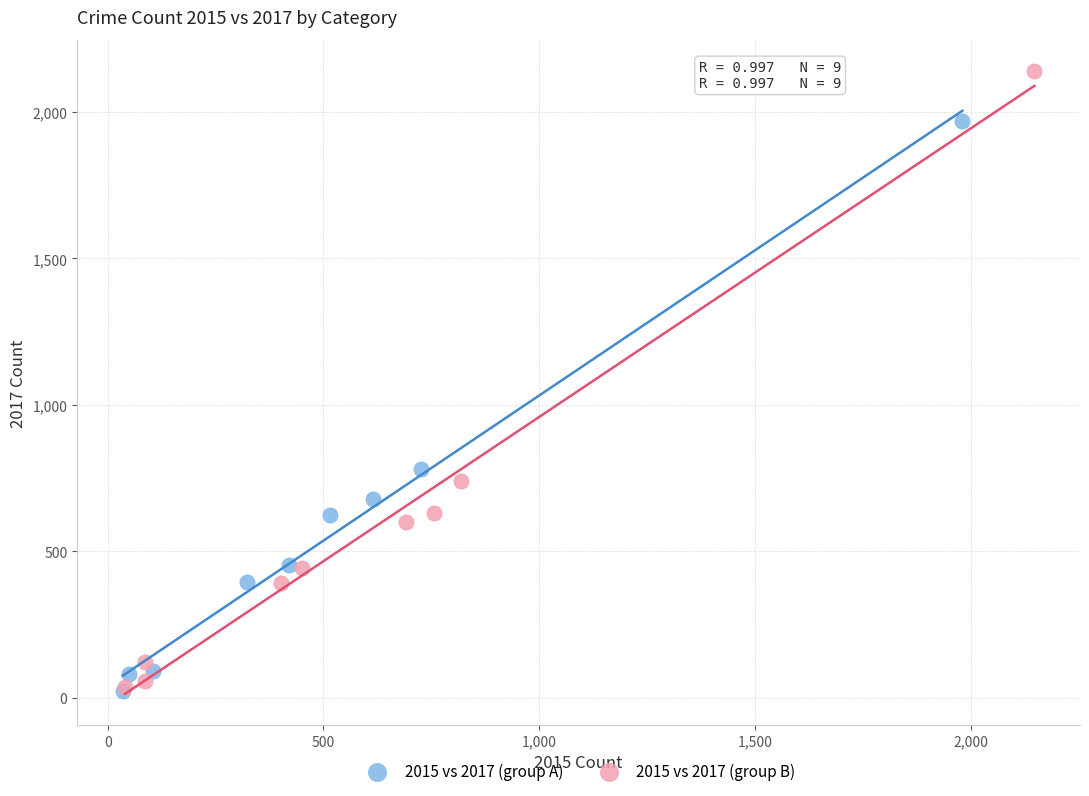

What are all the series names shown in the legend?

2015 vs 2017 (group A), 2015 vs 2017 (group B)